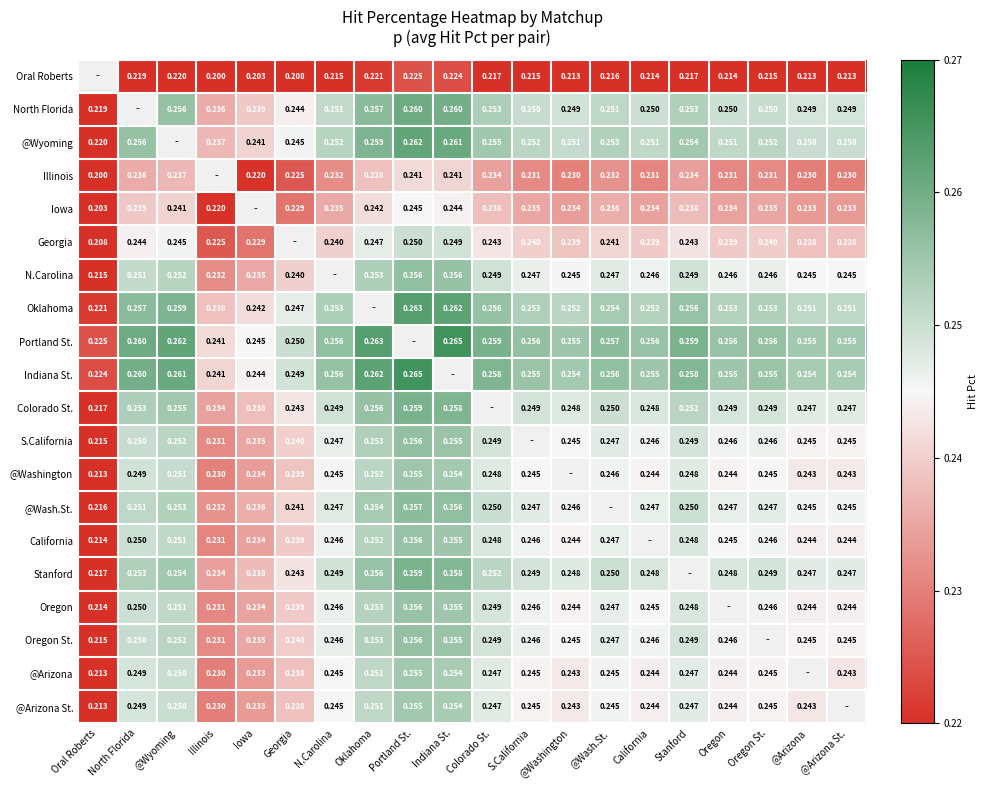

How many series are shown in this chart?

20